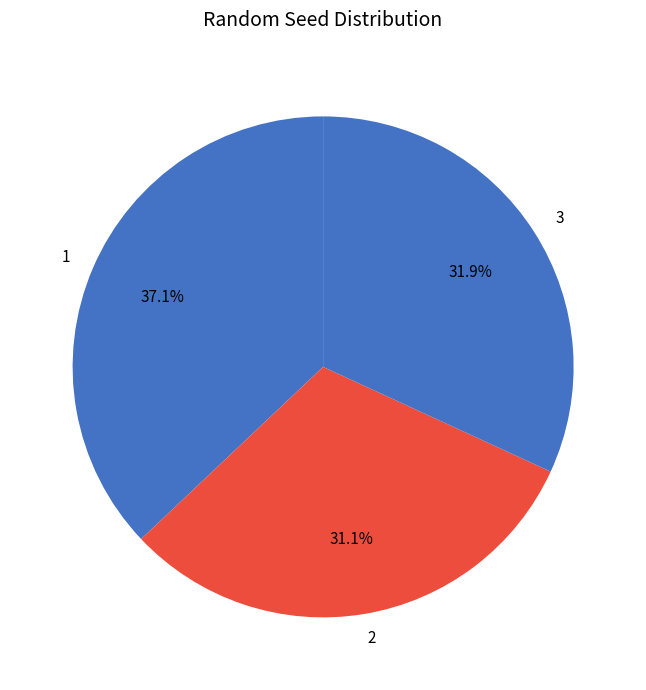

Rank the categories by value from highest to lowest.

1, 3, 2